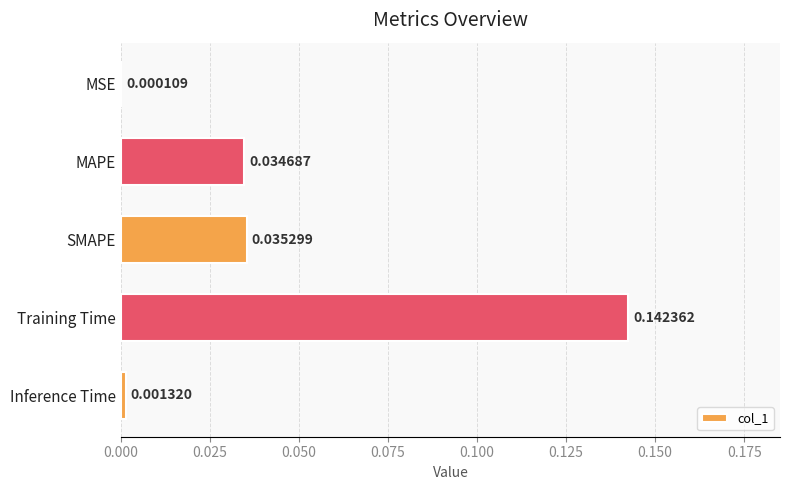

At which category does the chart reach its peak across all series?

Training Time